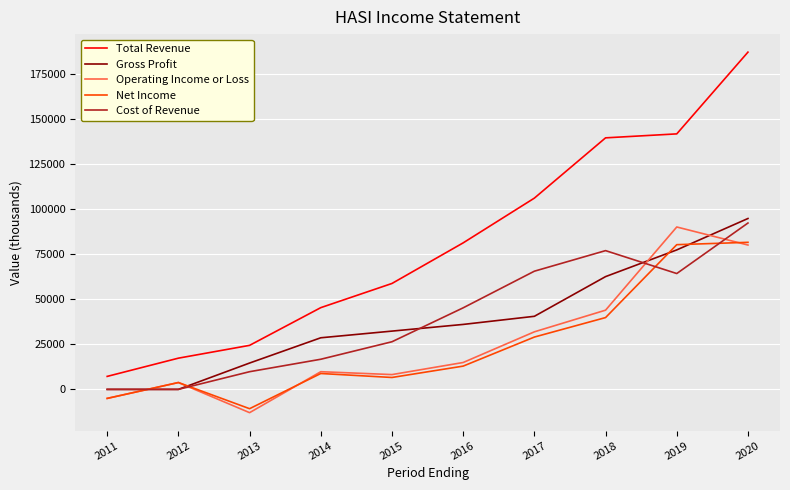

Which series has the widest spread of values?

Total Revenue